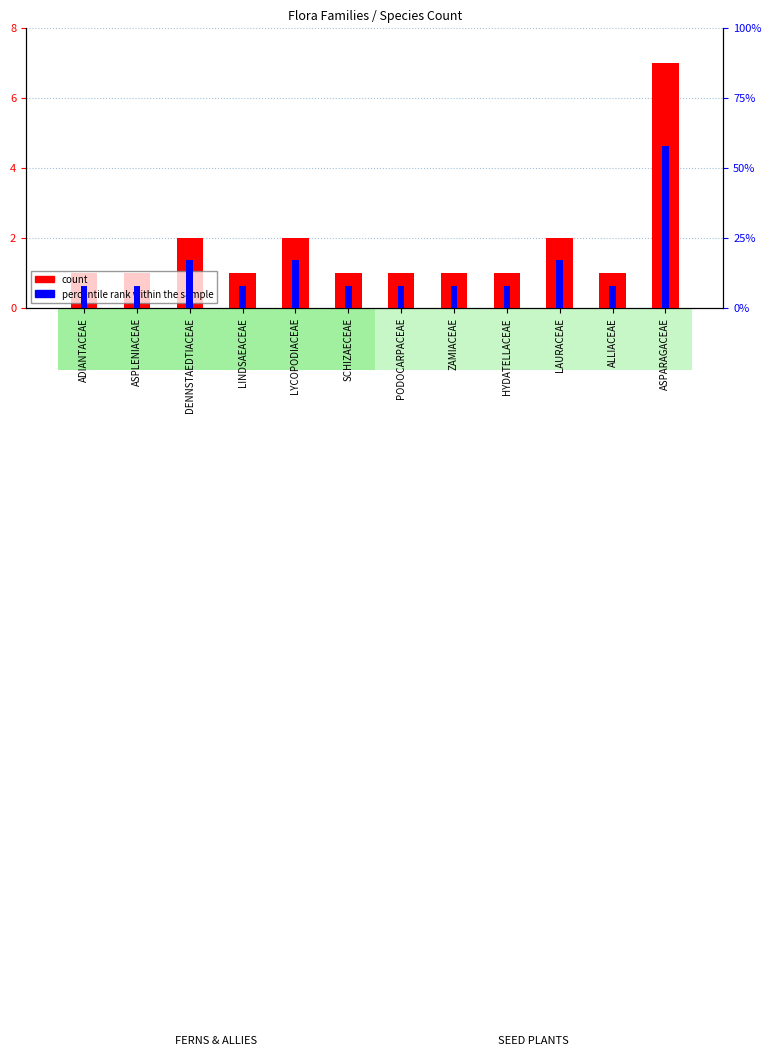

Which series has the largest total across all categories?

percentile rank within the sample